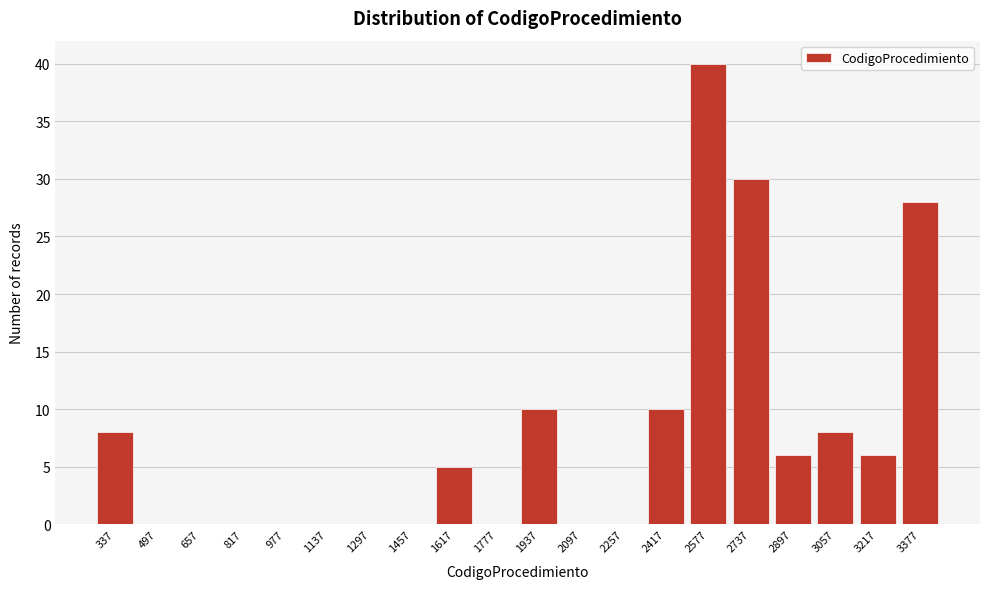

Reading right to left, transcribe all the data shown in this chart.

3377=28	3217=6	3057=8	2897=6	2737=30	2577=40	2417=10	2257=0	2097=0	1937=10	1777=0	1617=5	1457=0	1297=0	1137=0	977=0	817=0	657=0	497=0	337=8